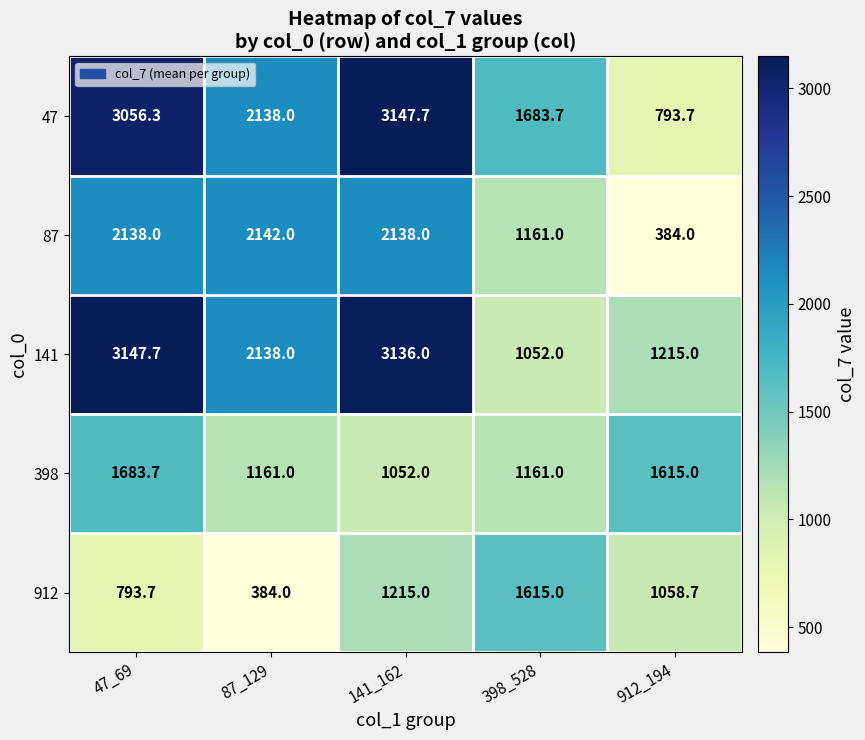

What is the maximum value shown in the chart?

3147.7